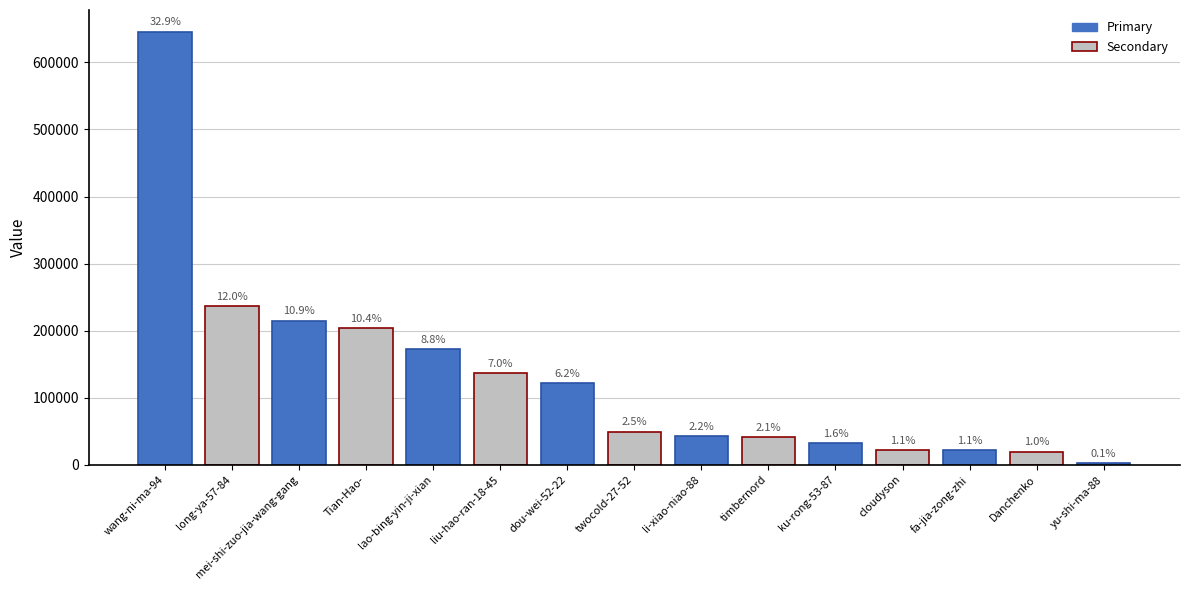

What is the change in value from twocold-27-52 to yu-shi-ma-88?

-47513